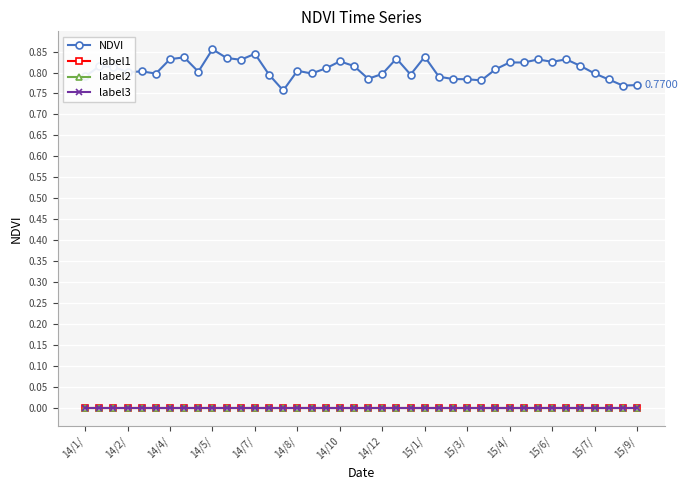

True or false: label2 has more than 1 interior local peaks.

False